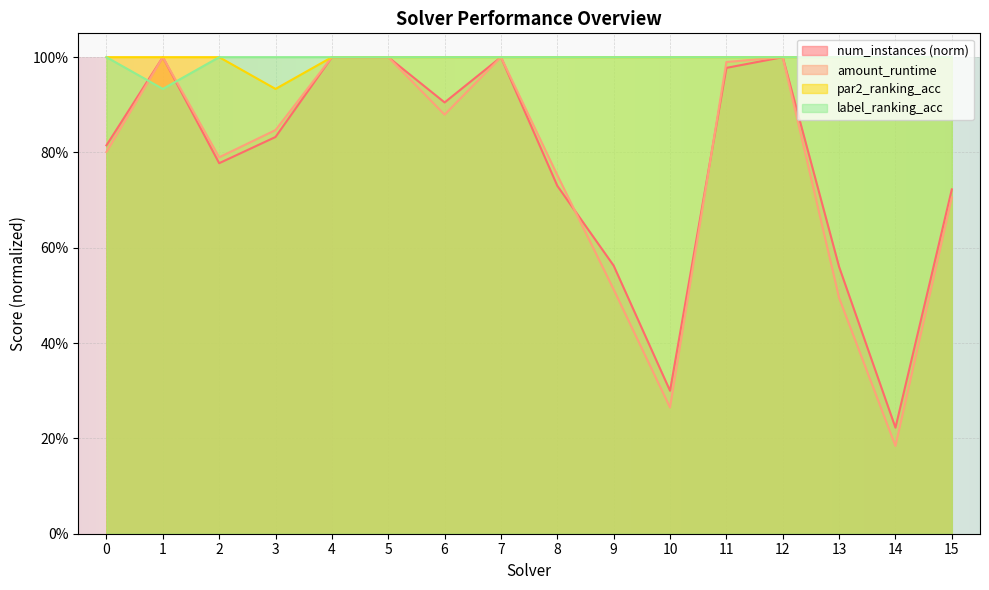

What is the value of the par2_ranking_acc point at the 13th from the left?

1.0